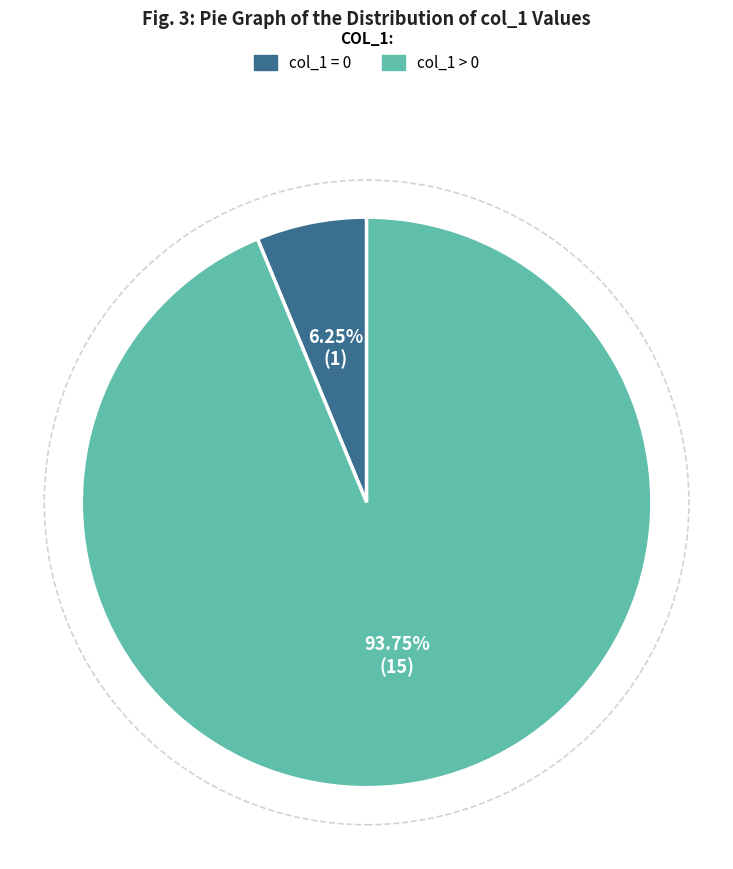

What is the largest slice in the pie chart?

col_1 > 0